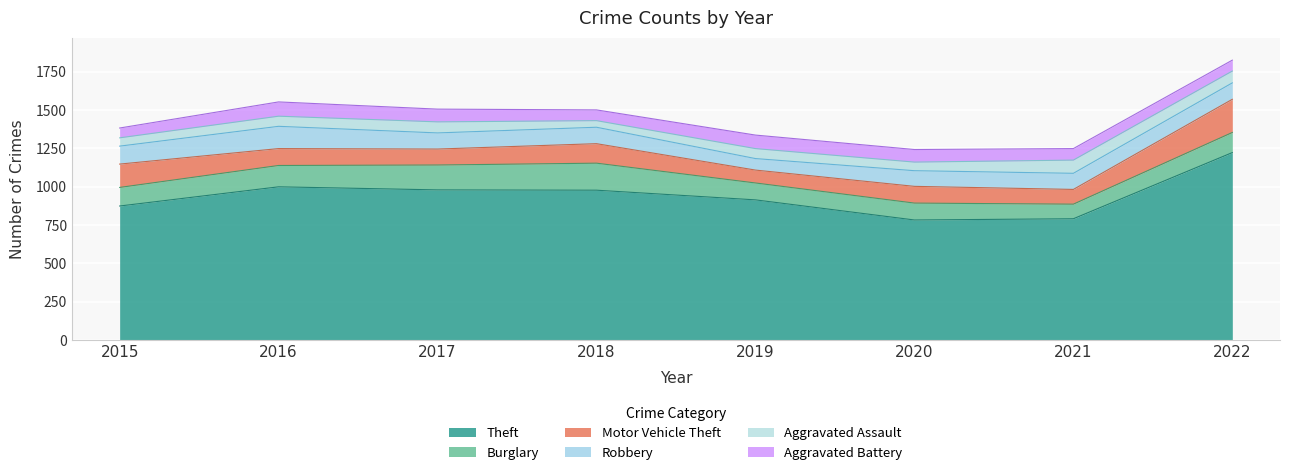

True or false: Motor Vehicle Theft and Theft cross at least once.

False